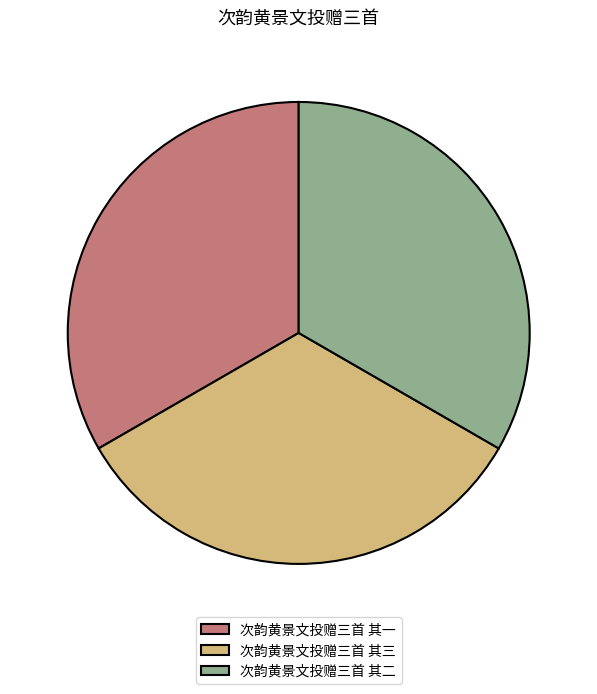

Combined, do 次韵黄景文投赠三首 其二 and 次韵黄景文投赠三首 其一 account for over 50%?

Yes